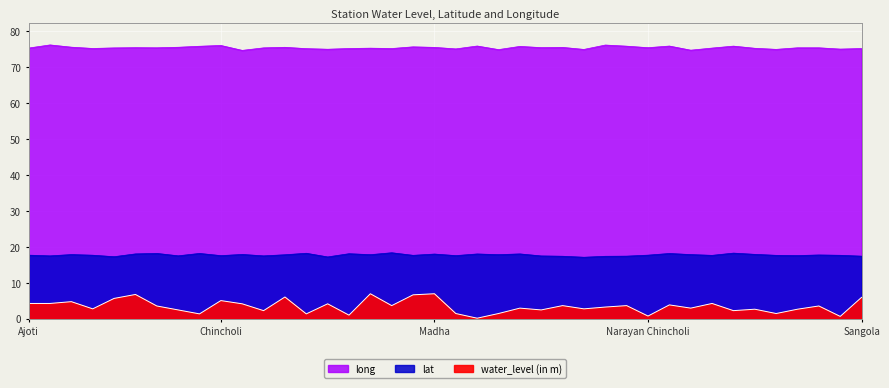

What is the total value across all series at Kandar?

94.4